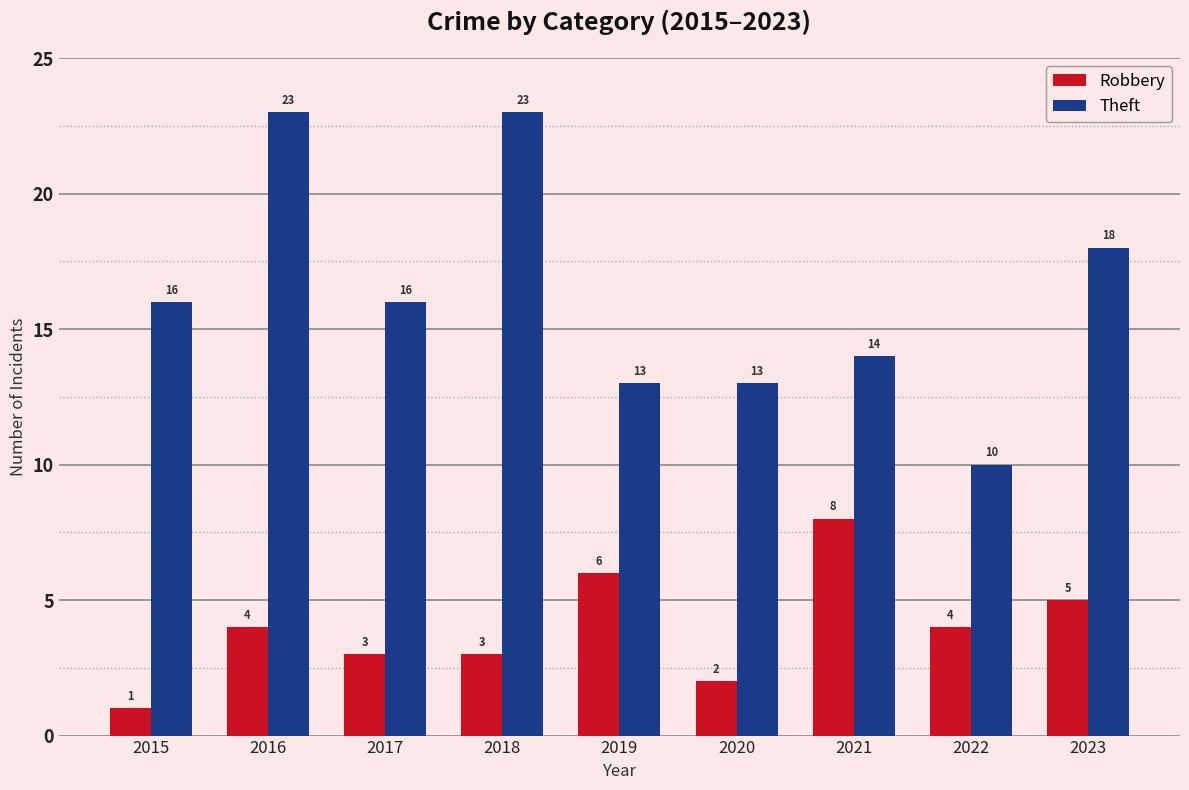

What is the greatest value displayed?

23